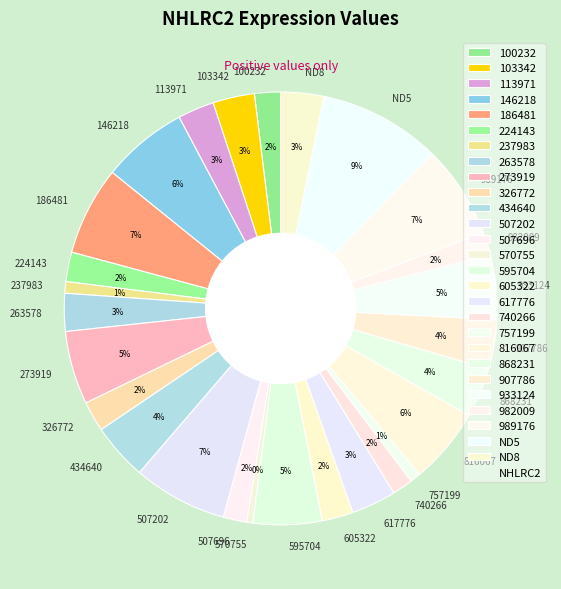

Is the sum of 113971 and 326772 greater than half?

No